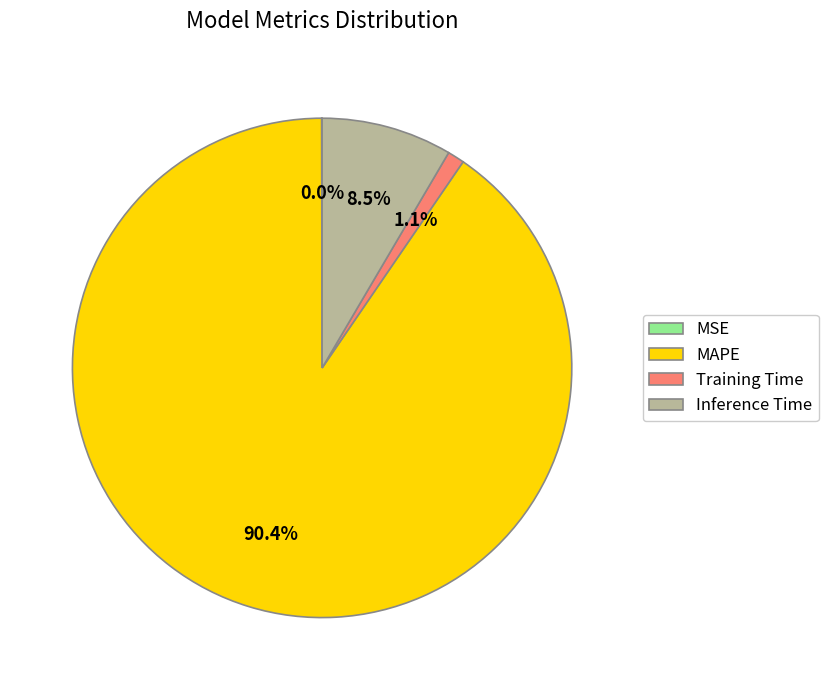

Which slice is the largest?

MAPE